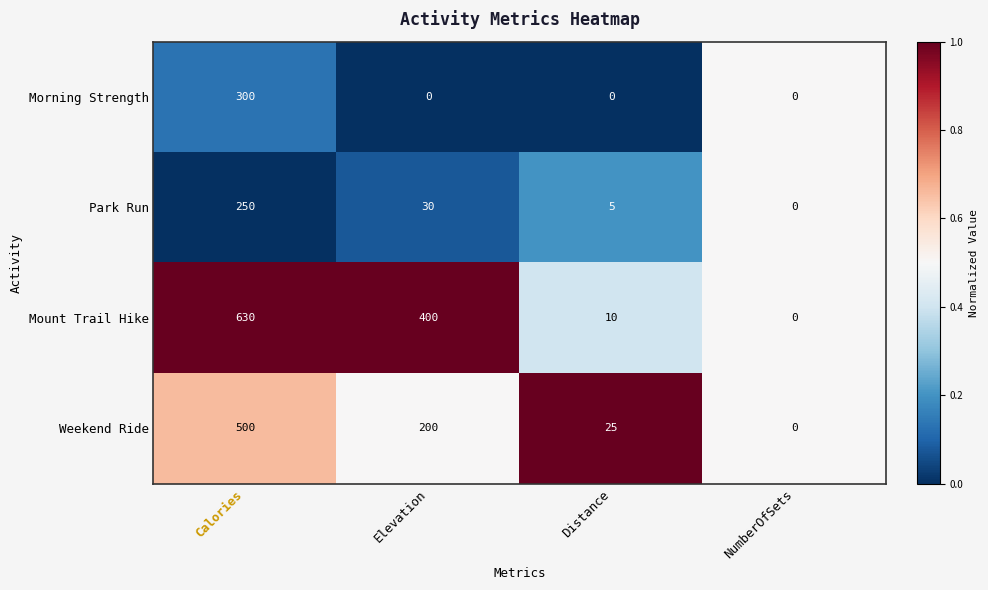

Is it true that Morning Strength equals 0 at NumberOfSets?

True